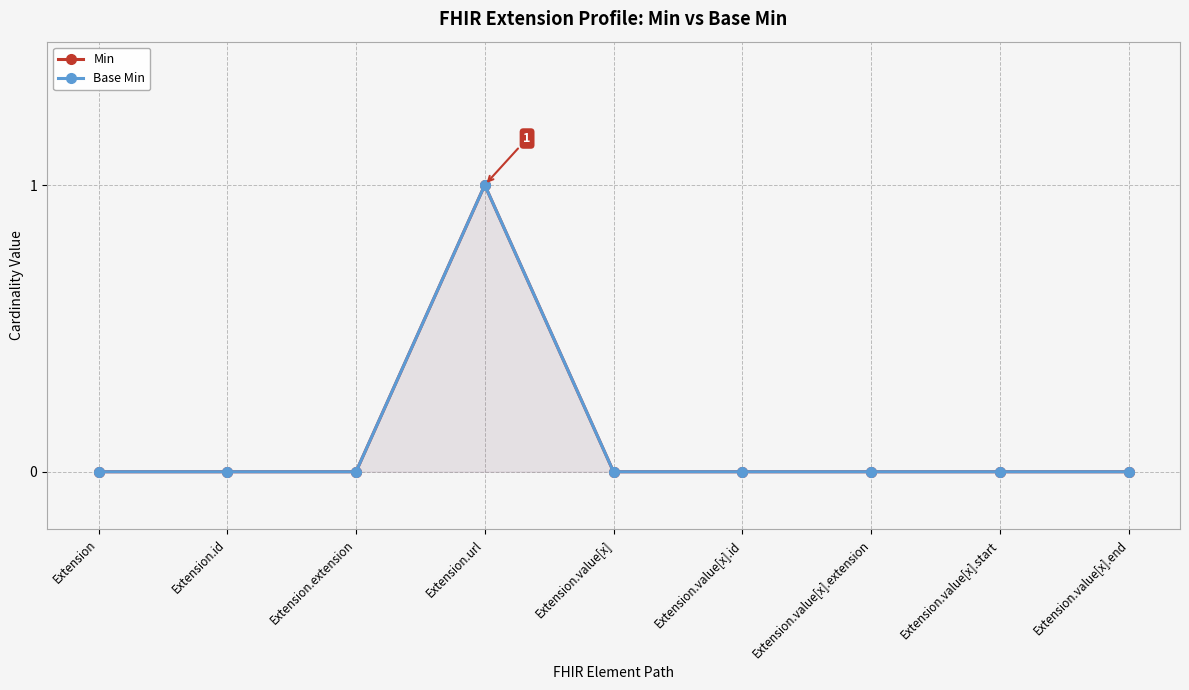

Which series has the largest total across all categories?

Min